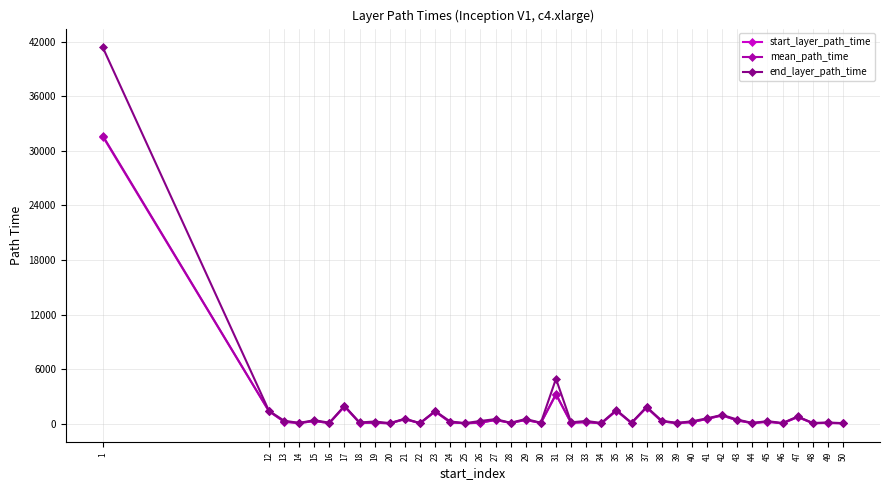

What is the sum of all end_layer_path_time values?

63764.0